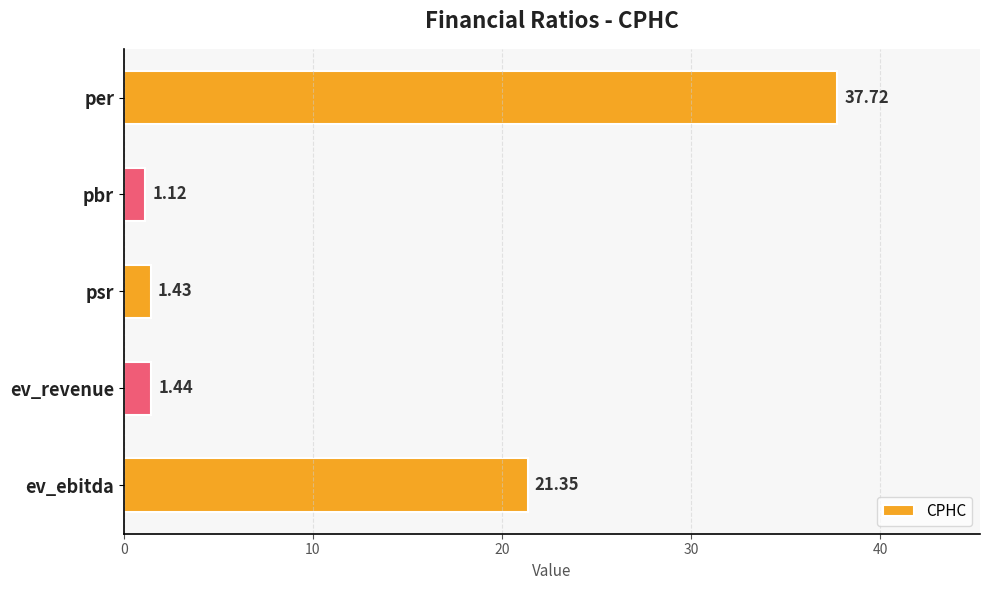

List the labels in order of value, smallest first.

pbr, psr, ev_revenue, ev_ebitda, per